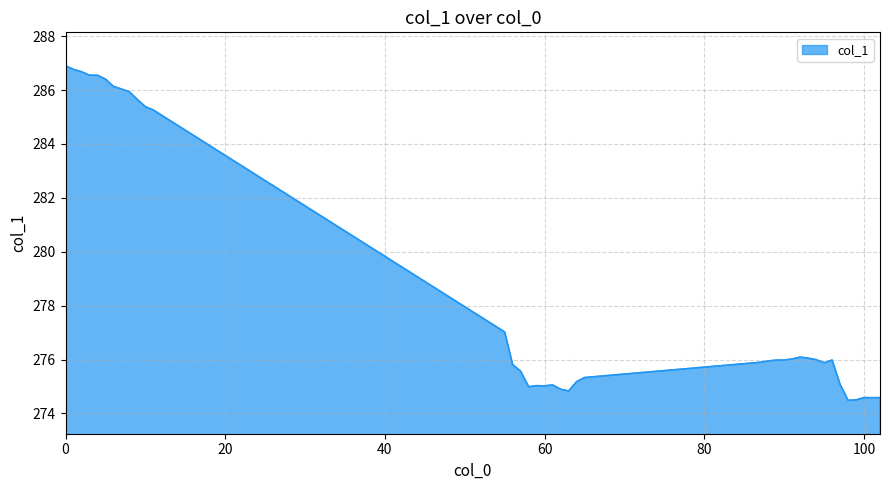

What is the minimum value shown in the chart?

274.5